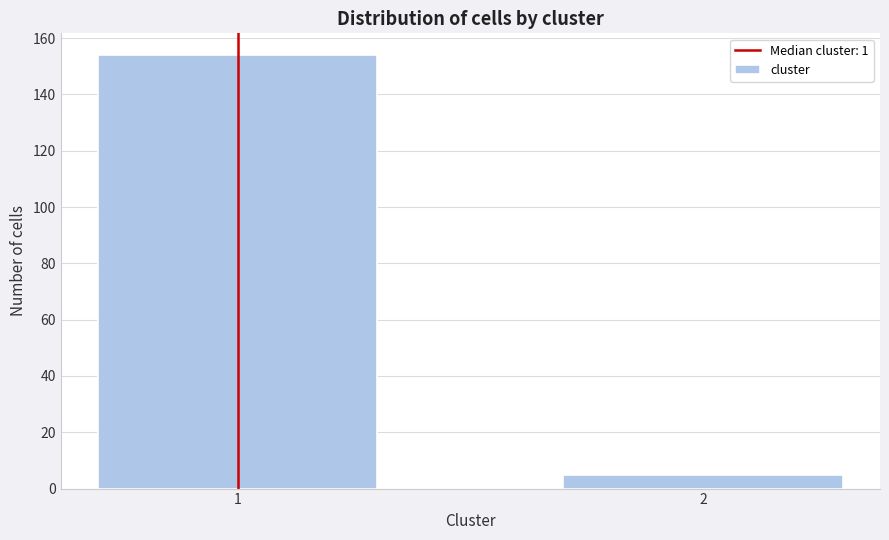

Reading right to left, extract all data points from this chart.

2=5	1=154